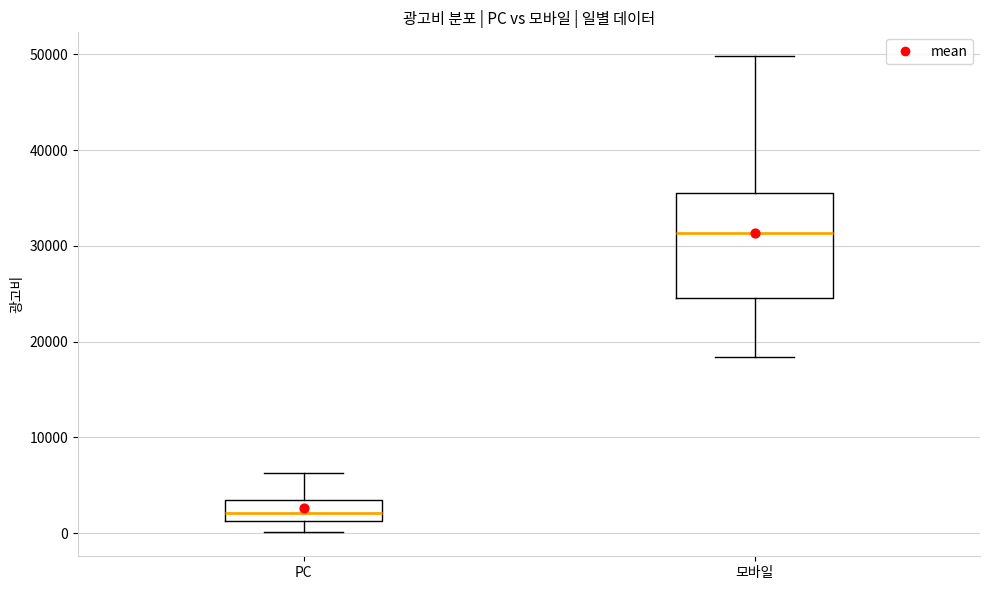

Reading left to right, read every box against the y-axis: the position of its median line, the range the box covers, and the ends of its whiskers. The values are not printed on the chart, so give them approximately, as read against the axis.

PC: median 2000, box 1000 to 3000, whiskers 0 to 6000
모바일: median 31000, box 25000 to 36000, whiskers 18000 to 50000